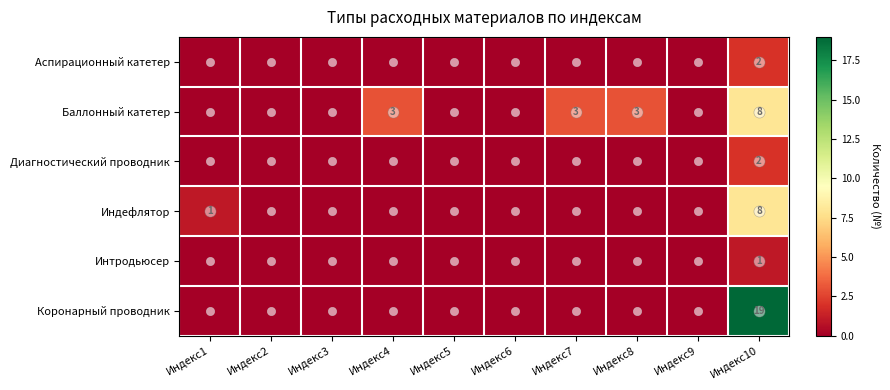

Between Индекс1 and Индекс5, which series saw the biggest shift?

Индефлятор